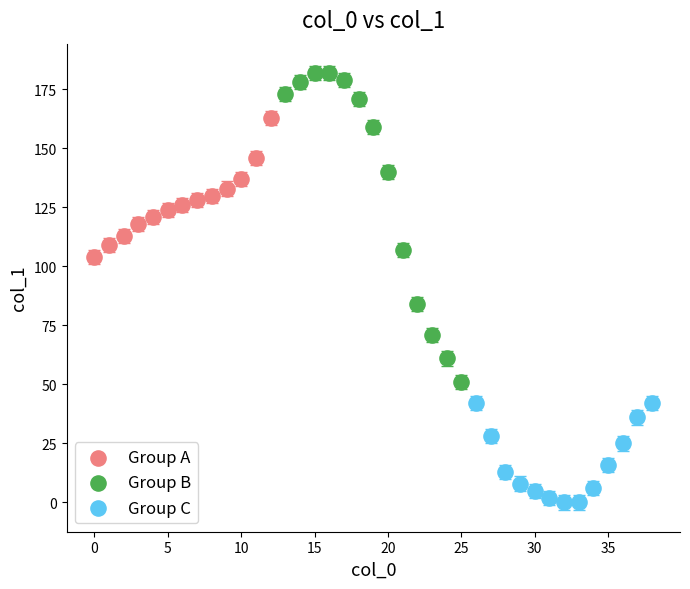

Which series reaches the maximum Y coordinate?

Group B